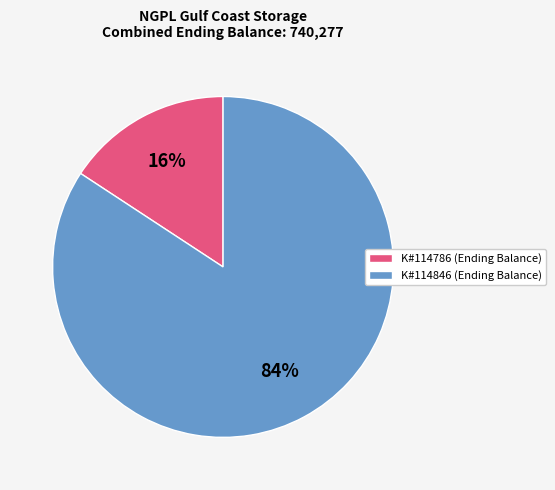

Count the number of slices in the pie.

2